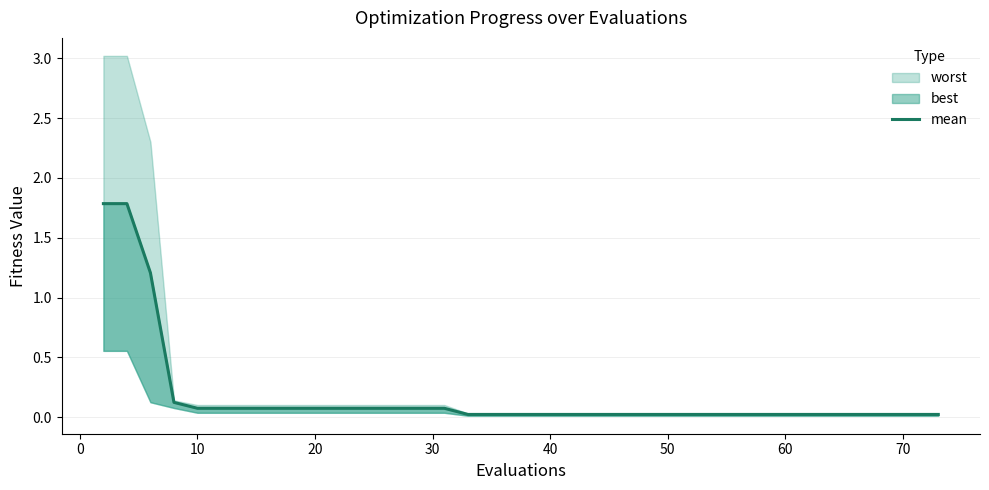

Reading right to left, extract all data points from this chart.

0.0	0.0	0.0	0.0	0.0	0.0	0.0	0.0	0.0	0.0	0.0	0.0	0.0	0.0	0.0	0.0	0.0	0.0	0.0	0.0	0.0	0.0	0.0	0.0	0.1	0.1	0.1	0.1	0.1	0.1	0.1	0.1	0.1	0.1	0.1	0.1	0.1	1.2	1.8	1.8